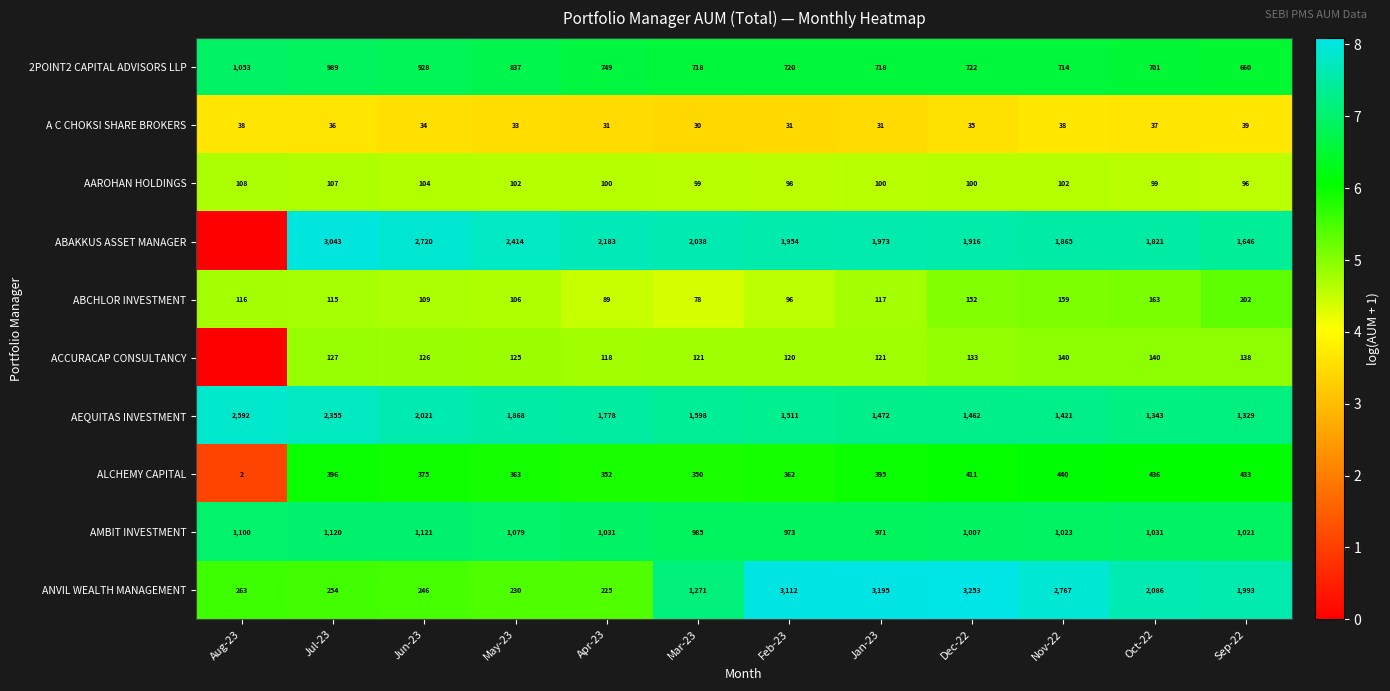

Rank the series at Oct-22 from lowest to highest value.

A C CHOKSI SHARE BROKERS, AAROHAN HOLDINGS, ACCURACAP CONSULTANCY, ABCHLOR INVESTMENT, ALCHEMY CAPITAL, 2POINT2 CAPITAL ADVISORS LLP, AMBIT INVESTMENT, AEQUITAS INVESTMENT, ABAKKUS ASSET MANAGER, ANVIL WEALTH MANAGEMENT